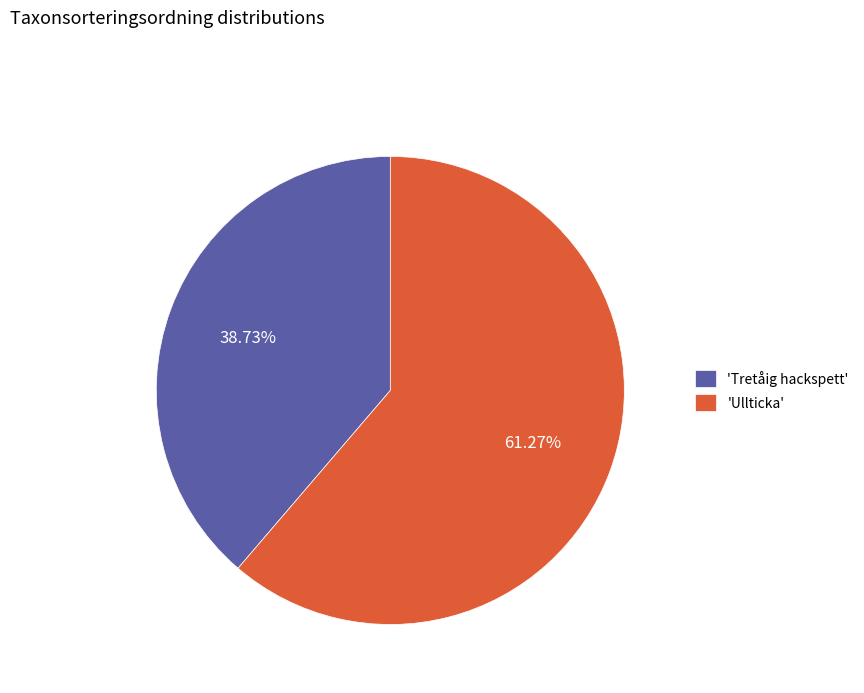

Count the number of slices in the pie.

2